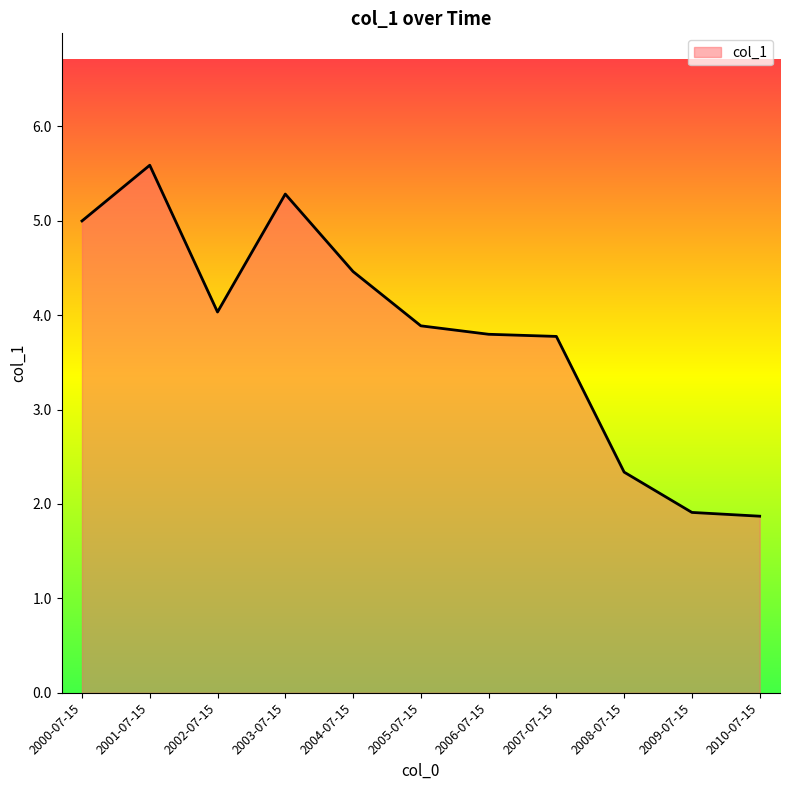

What position from the right is 2005-07-15?

6